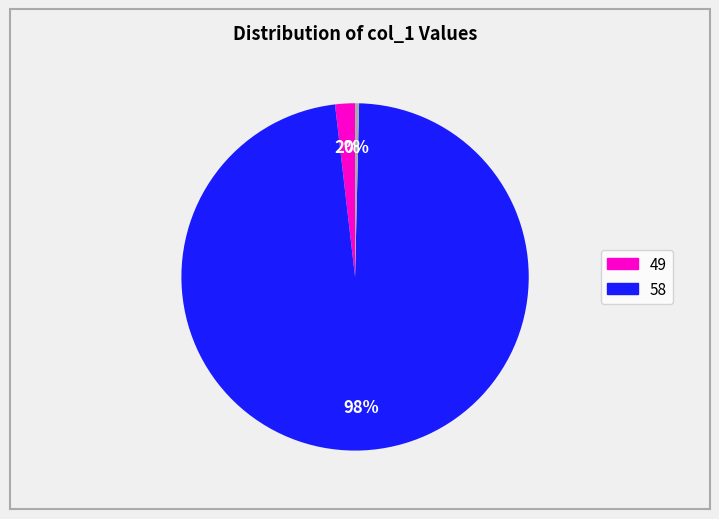

Is there a majority slice in this chart?

Yes